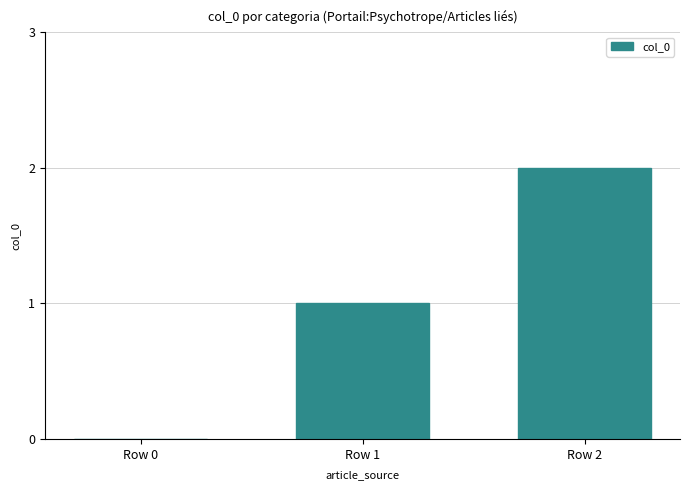

Between Row 2 and Row 0, which is larger?

Row 2